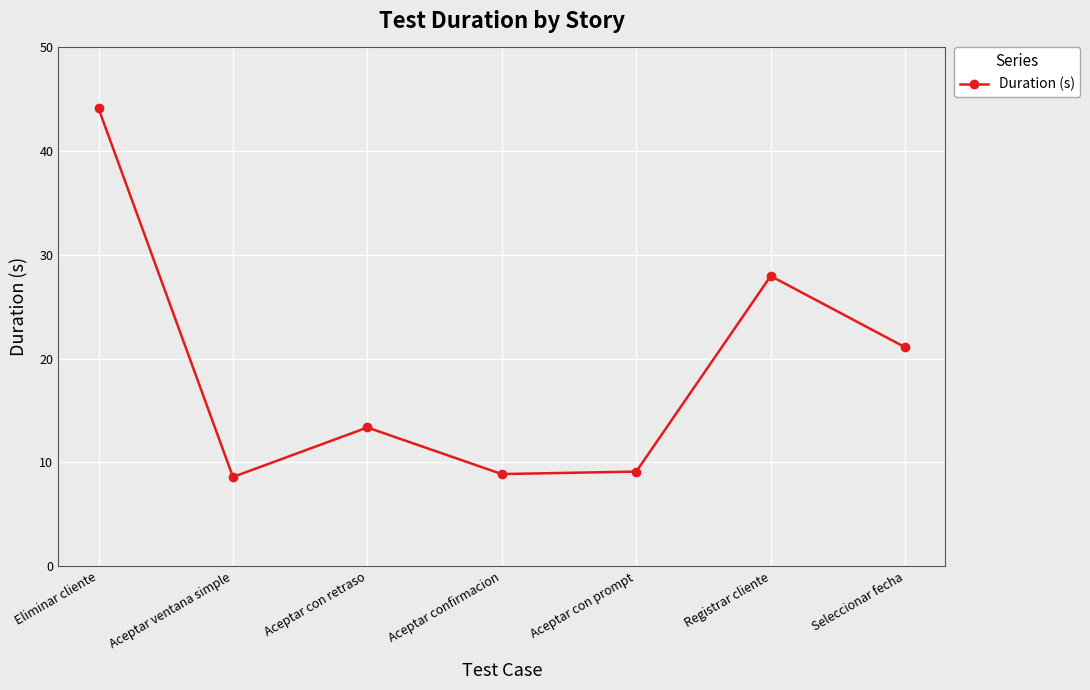

What position from the left is Eliminar cliente?

1